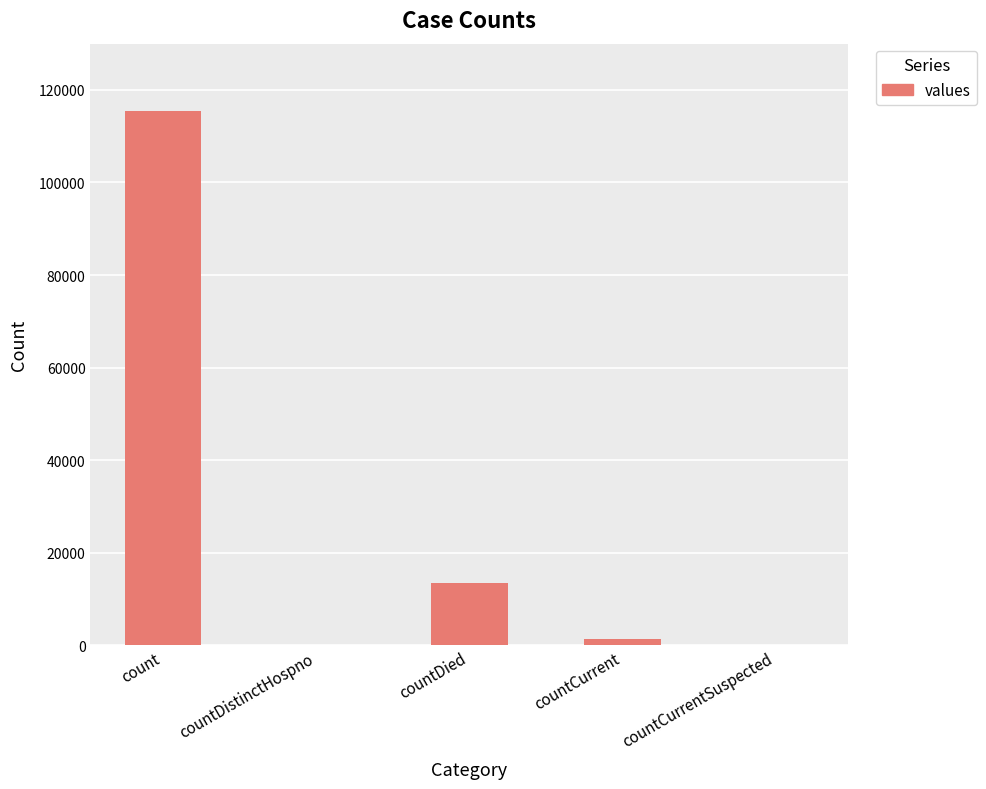

What is the change in value from countDistinctHospno to countCurrent?

+1383